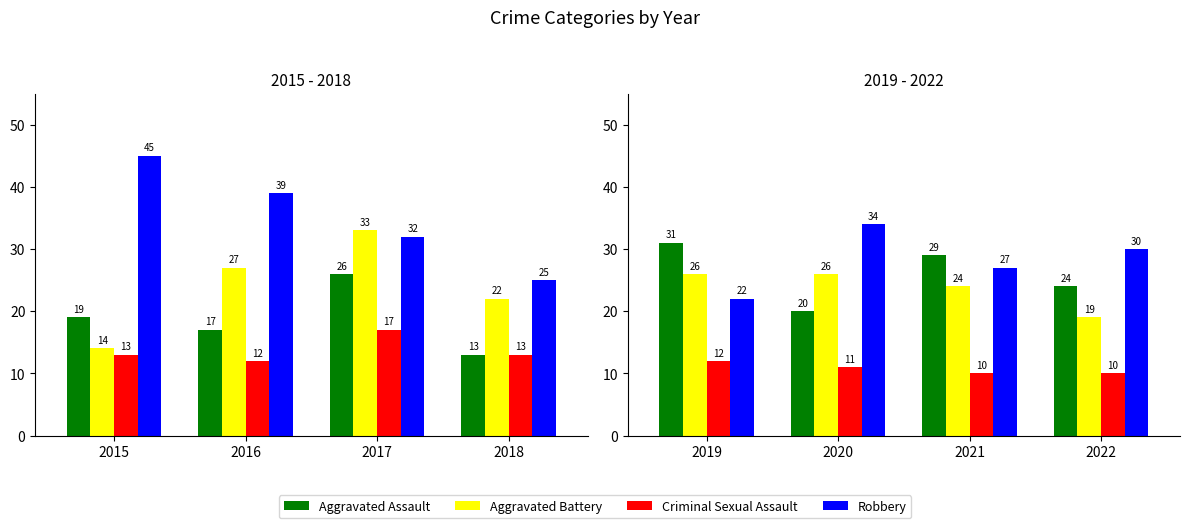

How many data points in Criminal Sexual Assault are less than 11?

2